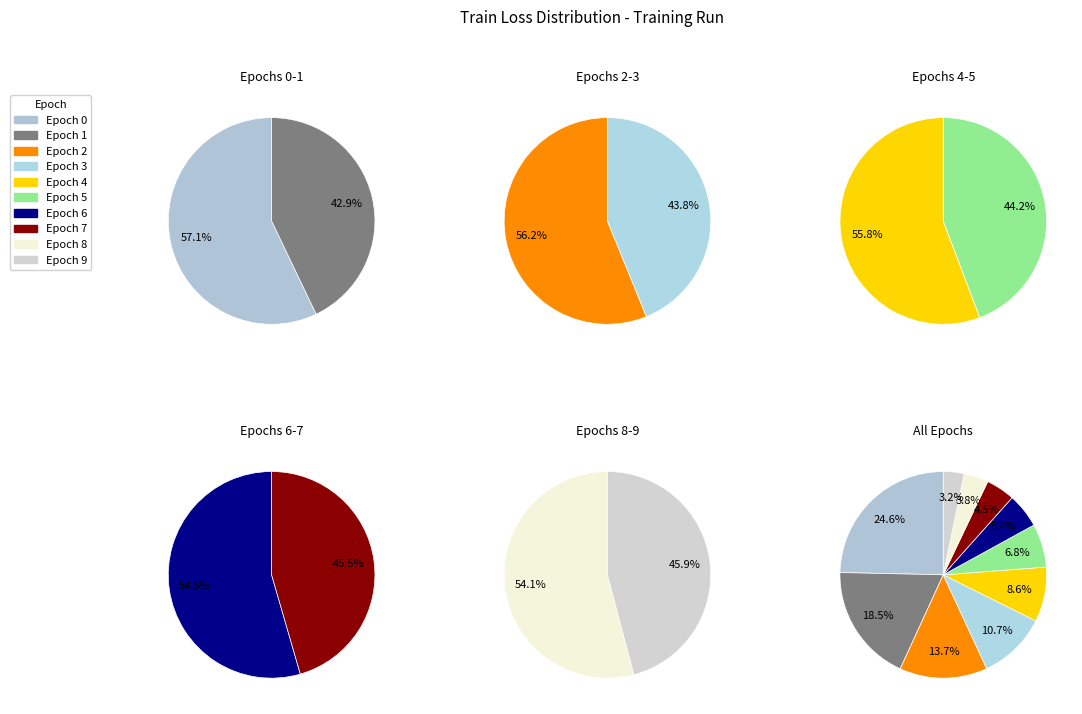

True or false: 8 accounts for 15% of the total.

False